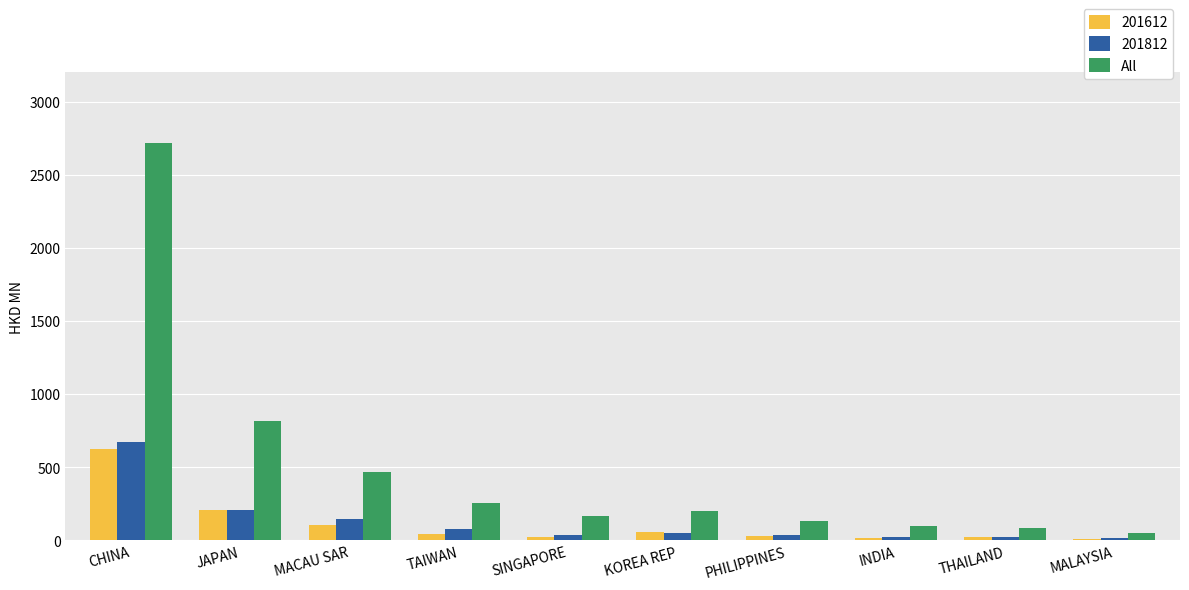

What is the greatest value displayed?

2717.5